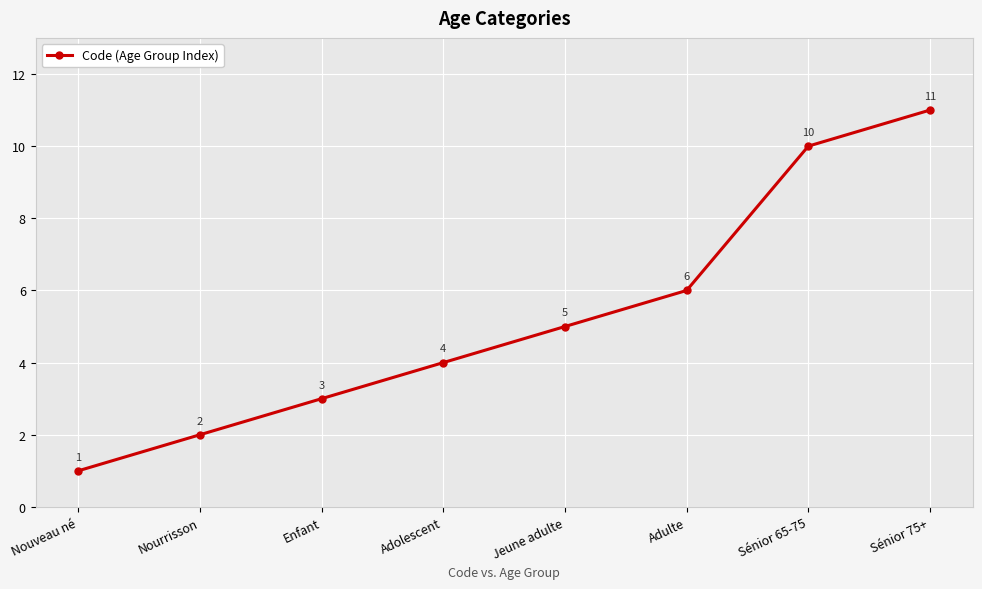

At which category does the chart reach its peak across all series?

Sénior 75+